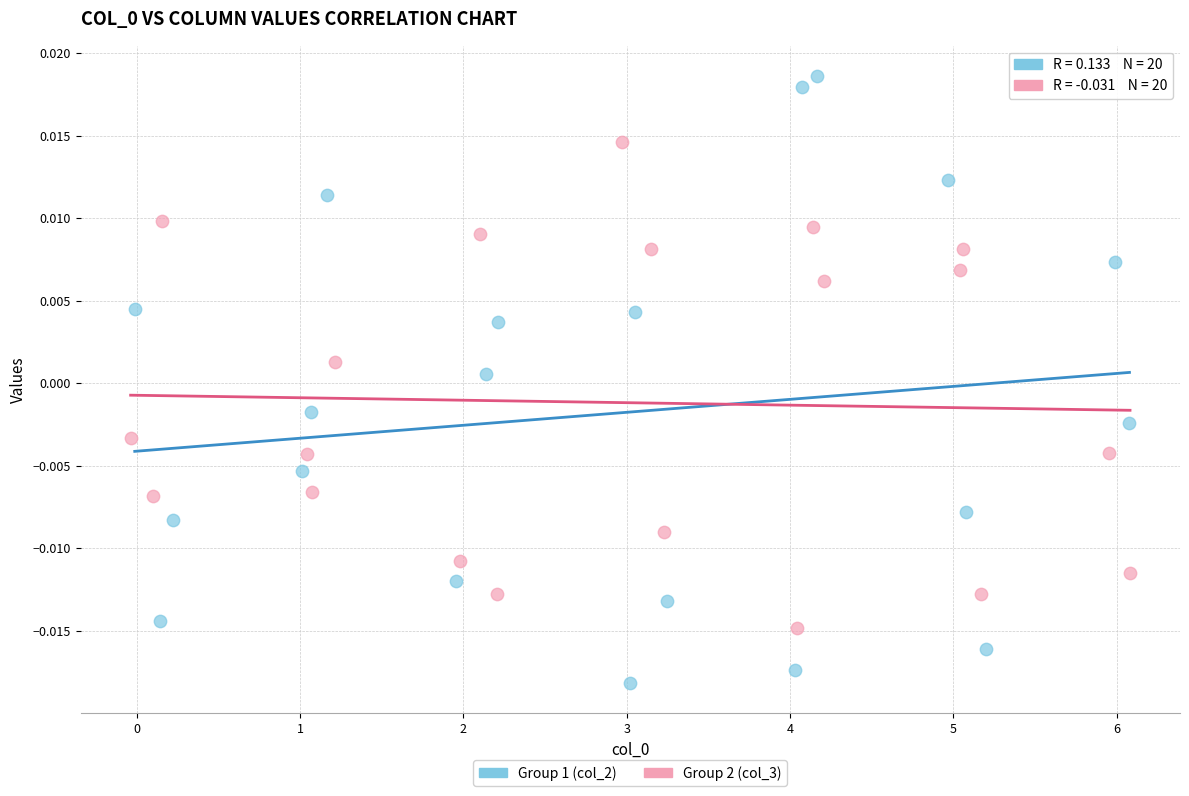

Which series contains the highest Y value?

Group 1 (col_2)